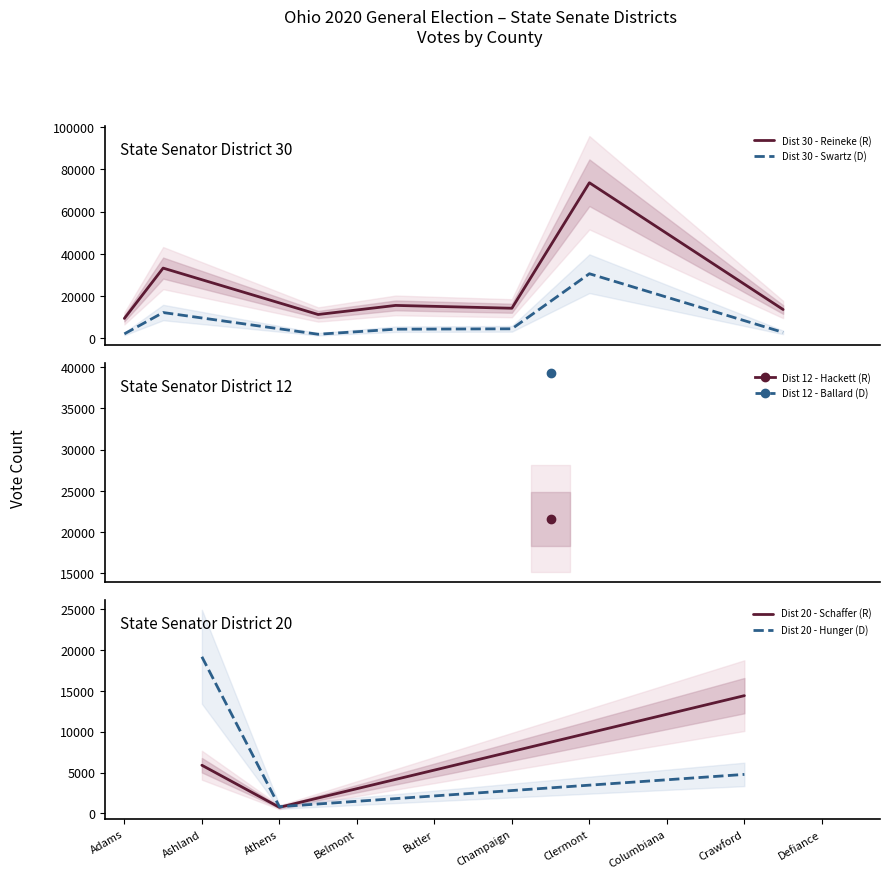

List the series in order of their peak value, highest first.

Dist 30 - Reineke (R), Dist 12 - Ballard (D), Dist 30 - Swartz (D), Dist 12 - Hackett (R), Dist 20 - Hunger (D), Dist 20 - Schaffer (R)